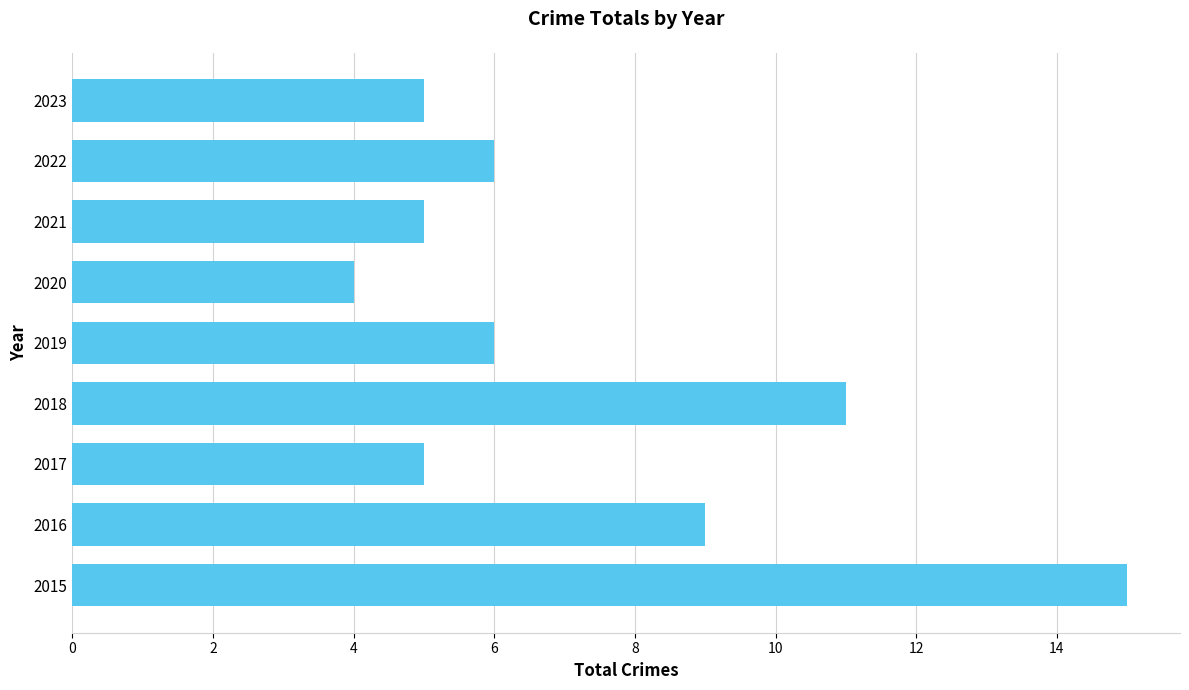

What is the approximate value at 2020?

4